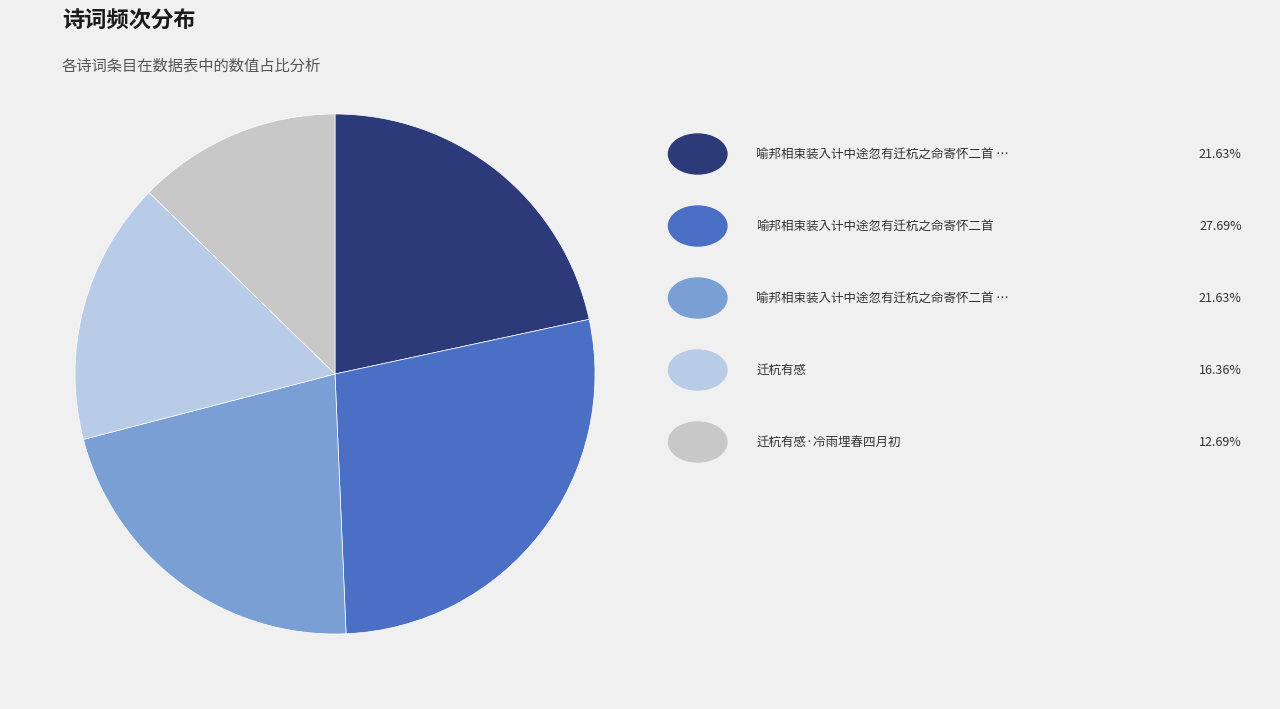

Rank the categories by value from lowest to highest.

迁杭有感·冷雨埋春四月初, 迁杭有感, 喻邦相束装入计中途忽有迁杭之命寄怀二首 其一, 喻邦相束装入计中途忽有迁杭之命寄怀二首 其二, 喻邦相束装入计中途忽有迁杭之命寄怀二首